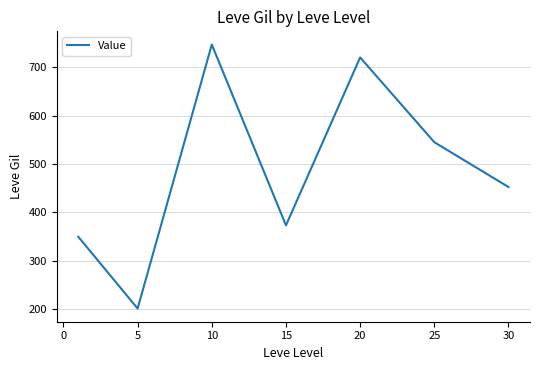

How many interior local peaks (higher than both neighbors) does the data have?

2